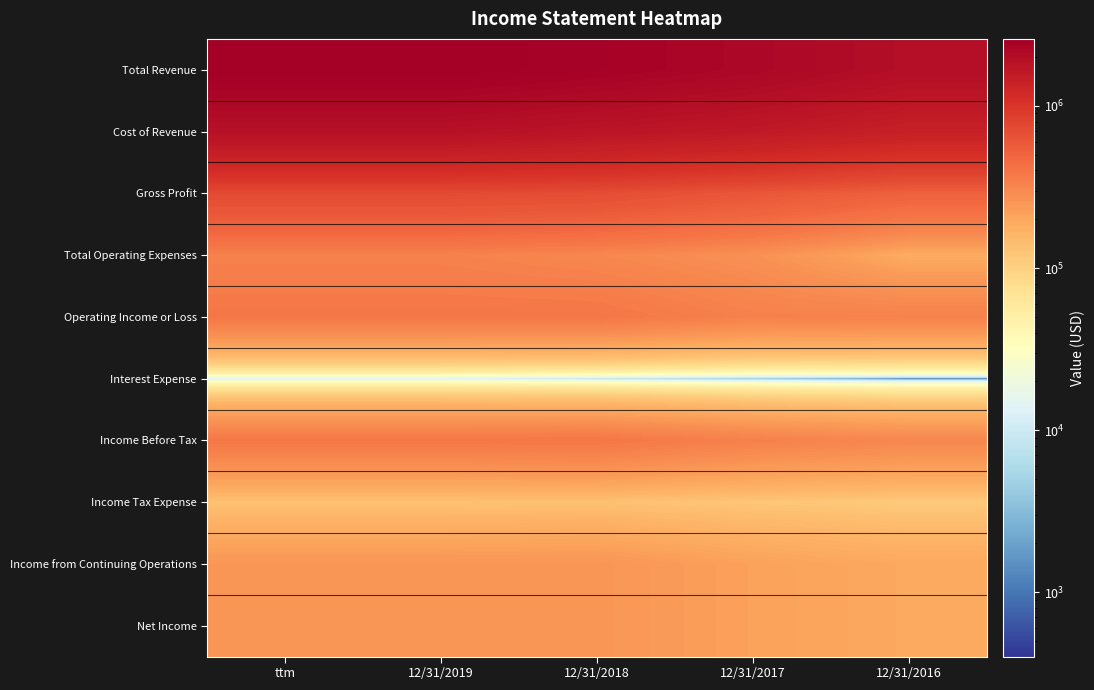

Which has a higher value, 12/31/2016 or 12/31/2018?

12/31/2018